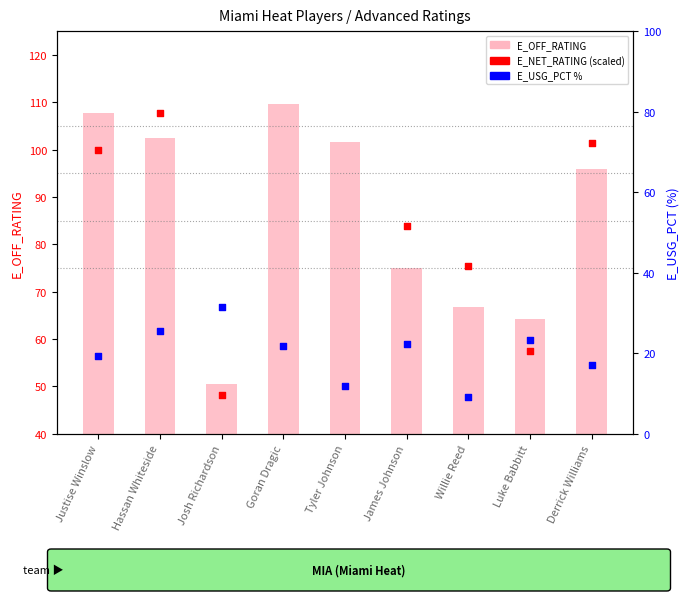

What is the total value across all series at Justise Winslow?

227.0